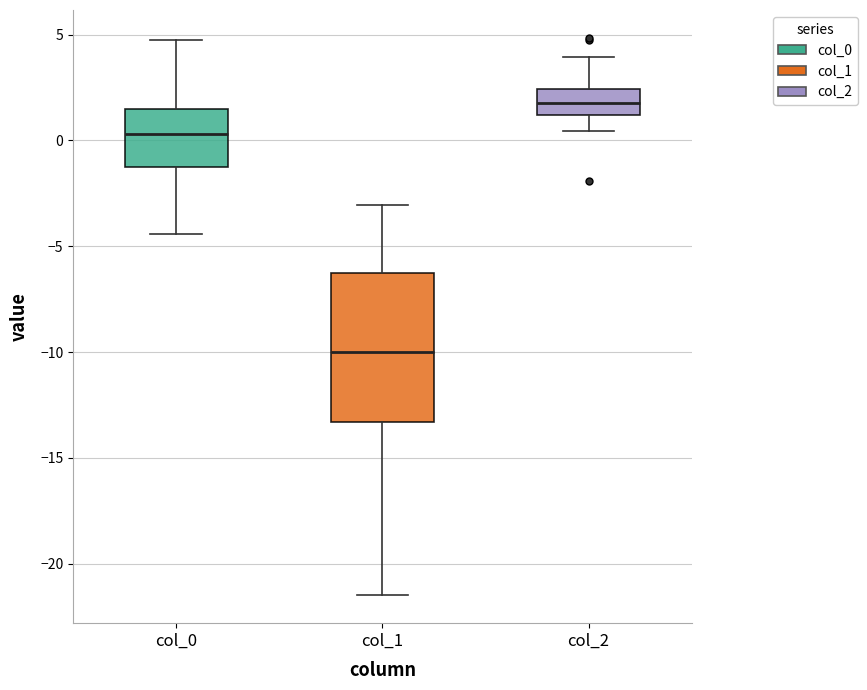

Reading left to right, read every box against the y-axis: the position of its median line, the range the box covers, and the ends of its whiskers. The values are not printed on the chart, so give them approximately, as read against the axis.

col_0: median 0.5, box -1.5 to 1.5, whiskers -4.5 to 4.5
col_1: median -10.0, box -13.5 to -6.5, whiskers -21.5 to -3.0
col_2: median 2.0, box 1.0 to 2.5, whiskers 0.5 to 4.0